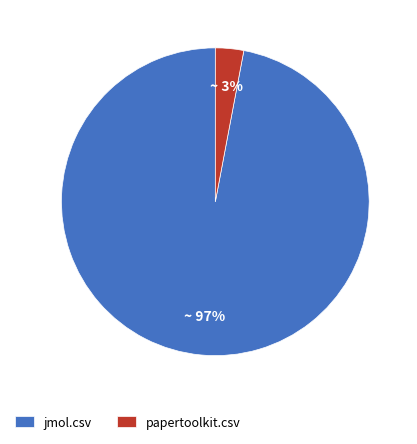

What is the largest slice in the pie chart?

jmol.csv